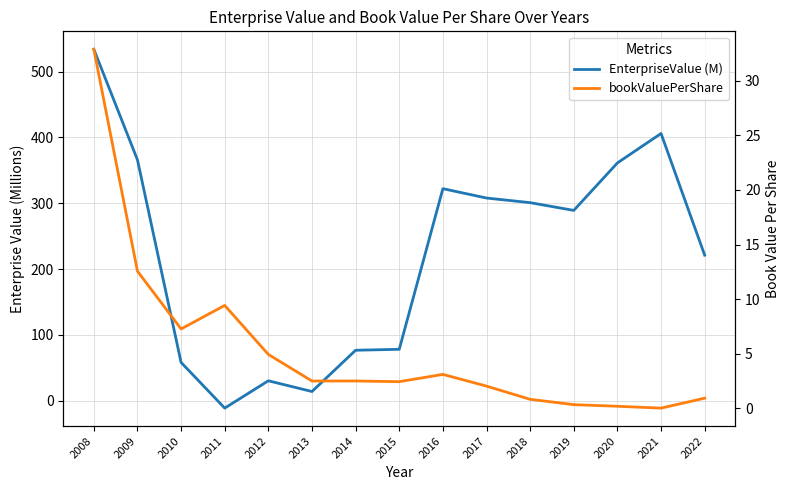

What is the value of the EnterpriseValue (M) point at the 3rd from the left?

58.3